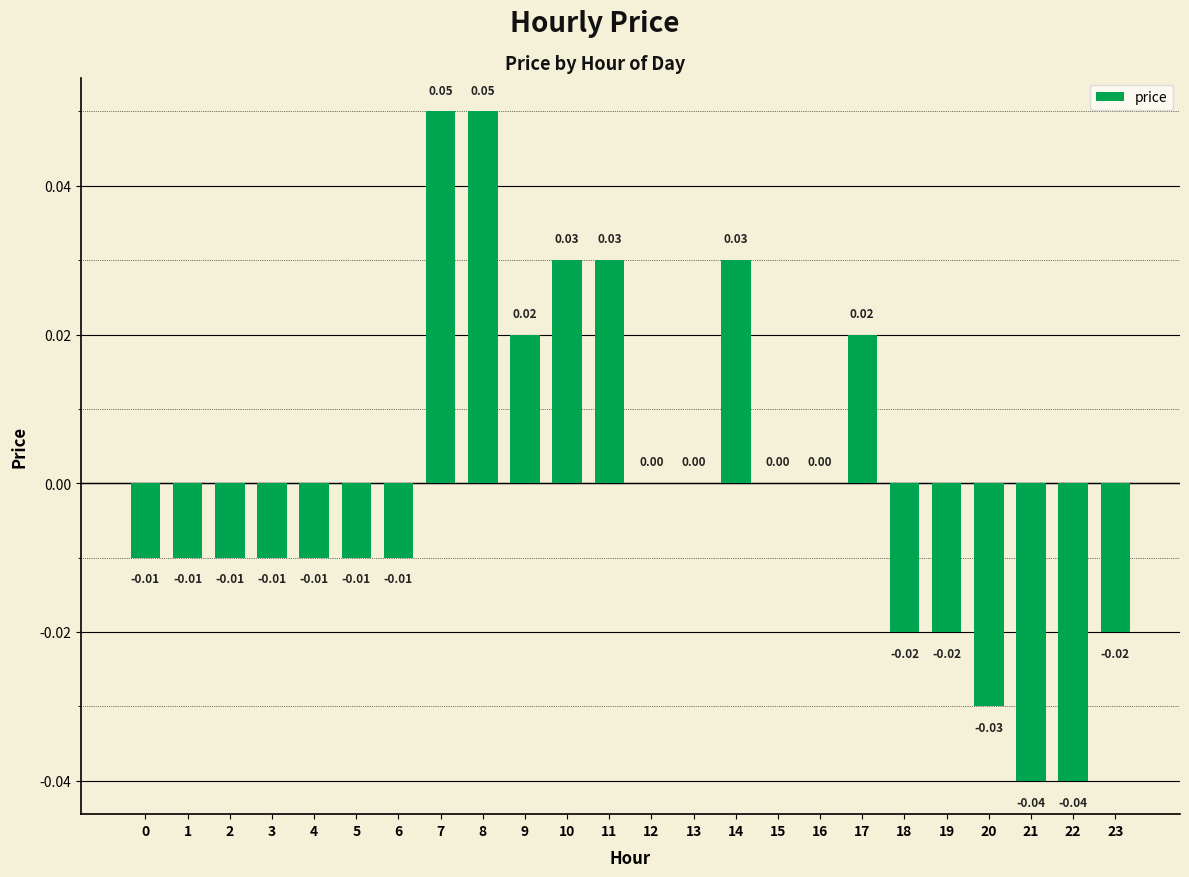

How many series are shown in this chart?

1